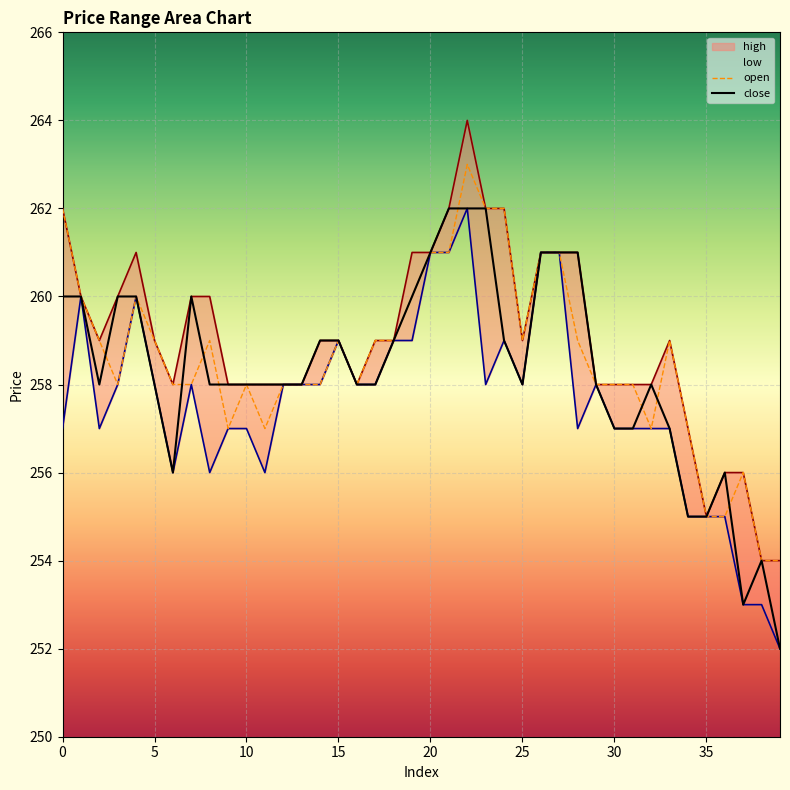

What is the maximum value for close?

262